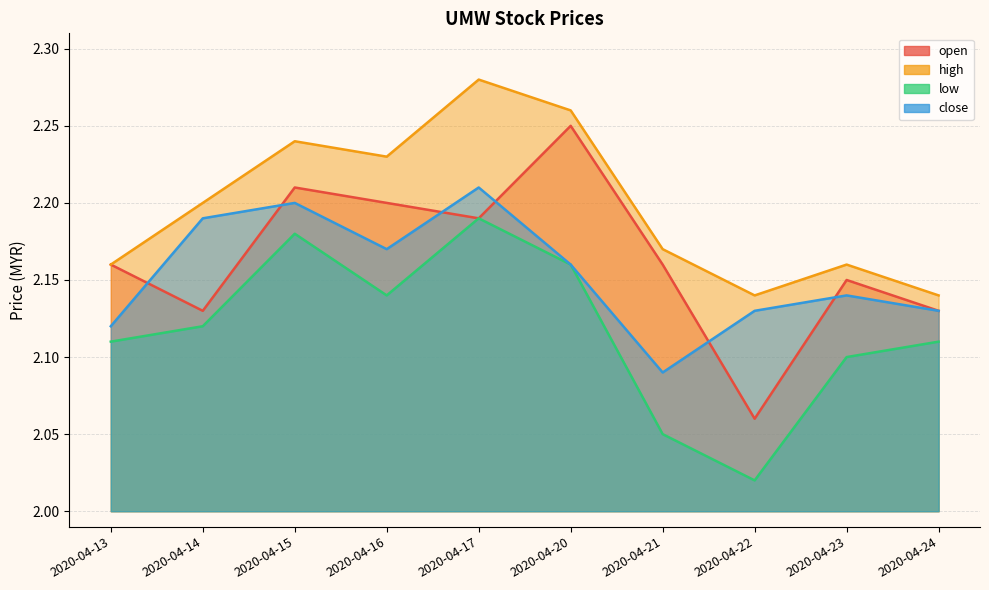

Where is high nearest to the value 2?

2020-04-22